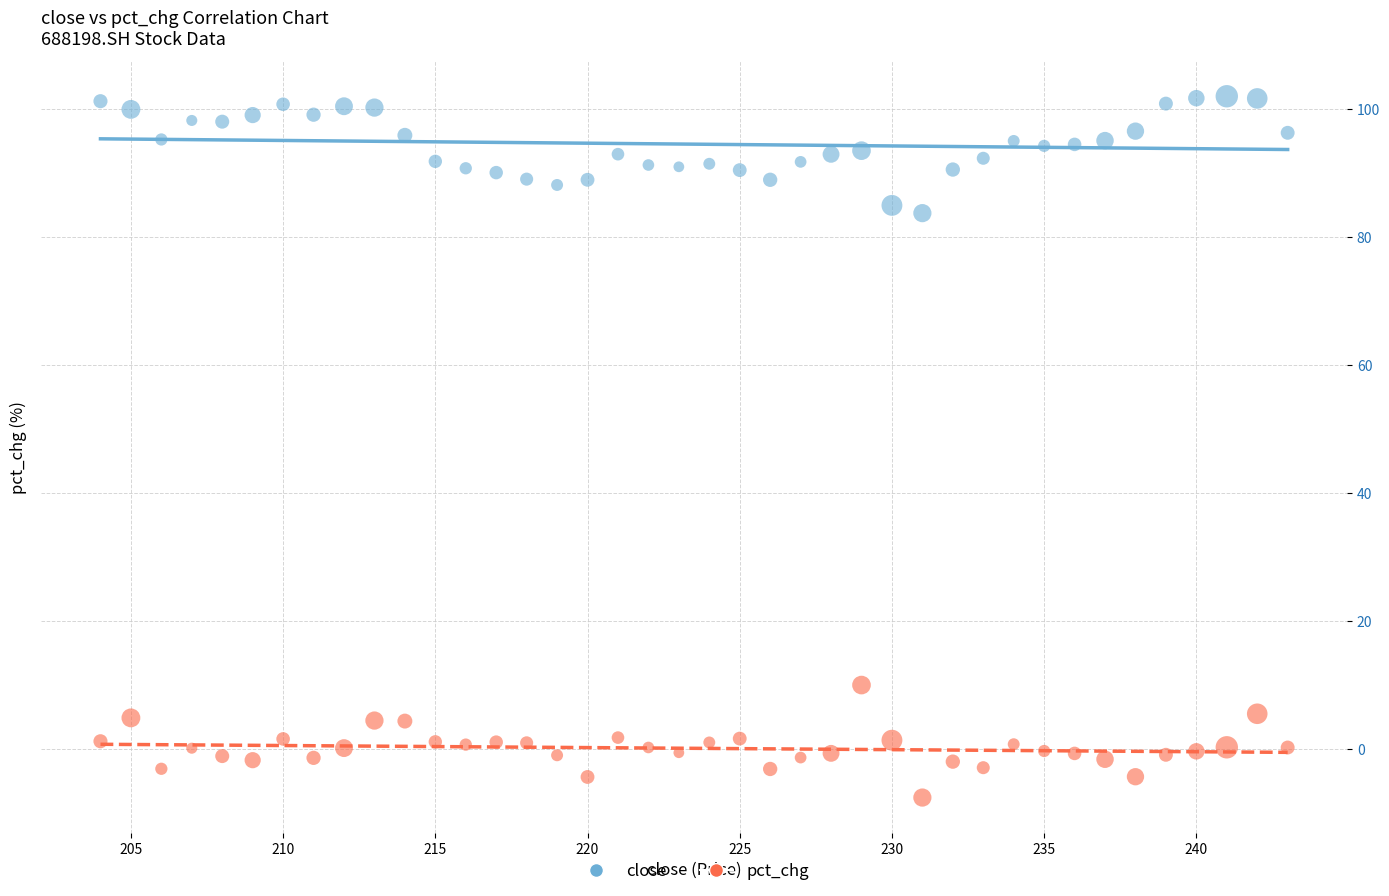

Across all data points, what is the range of Y values (max minus min)?

109.6